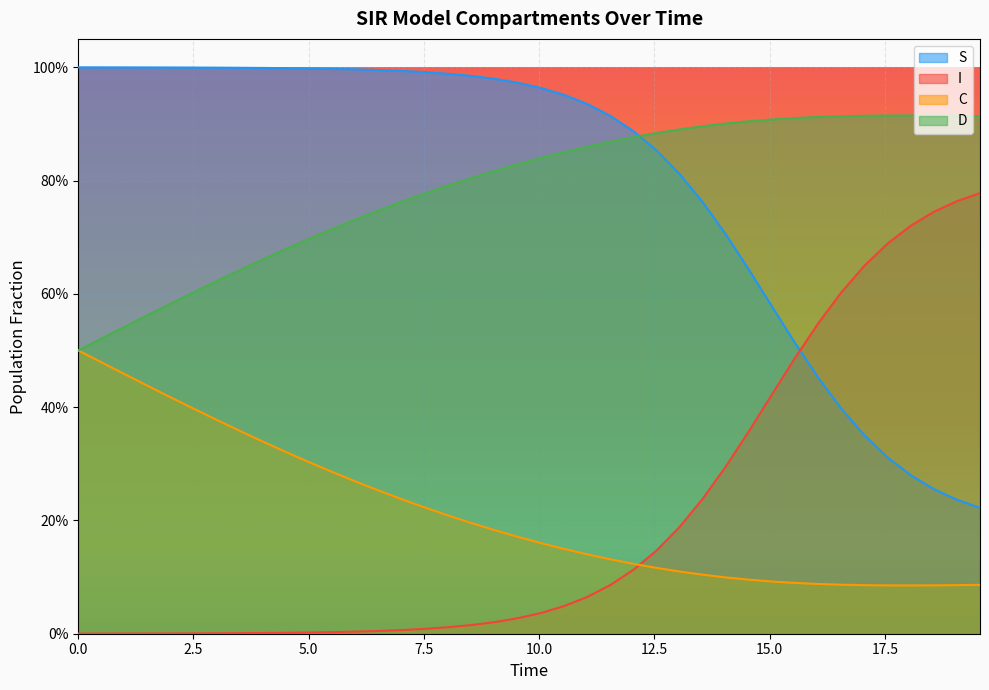

What is the minimum value for D?

0.5